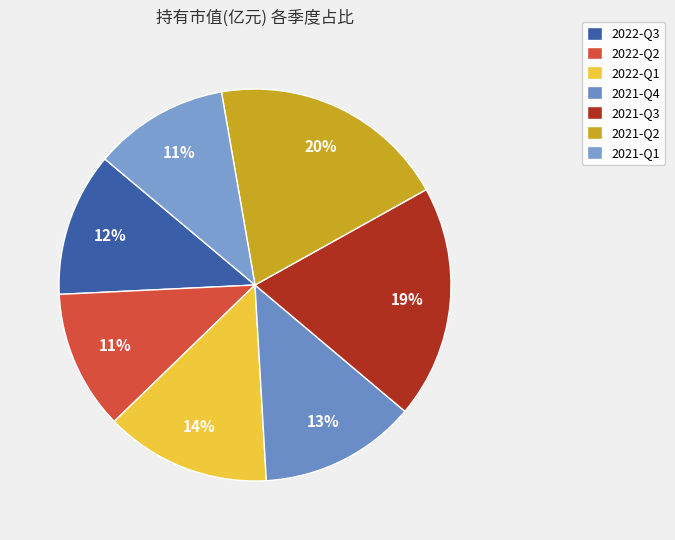

To the nearest percent, what percentage of the pie is 2022-Q3?

12%